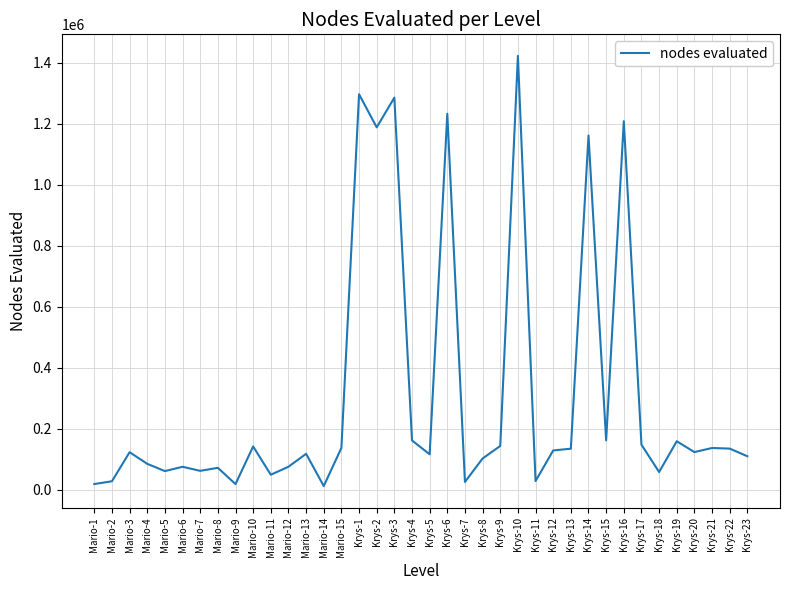

Where is the data nearest to the value 717156?

Krys-14